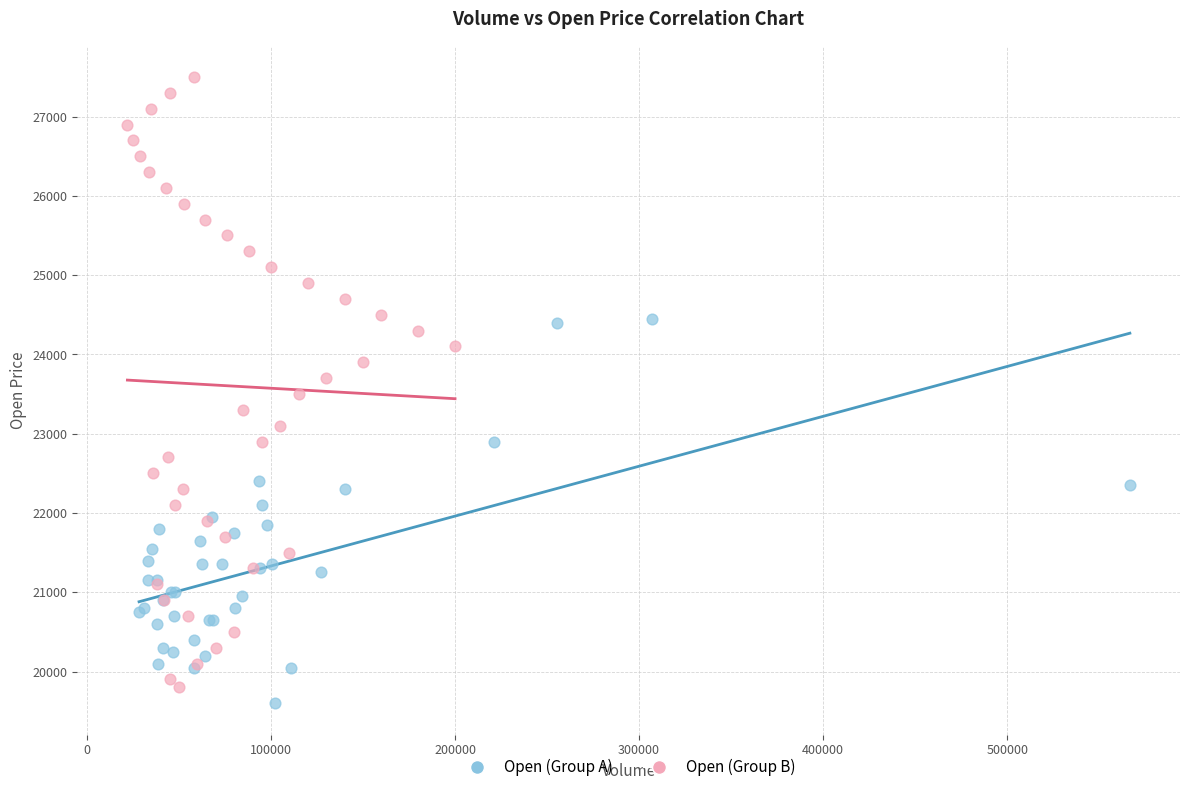

Which series has the widest spread of Y values?

Open (Group B)